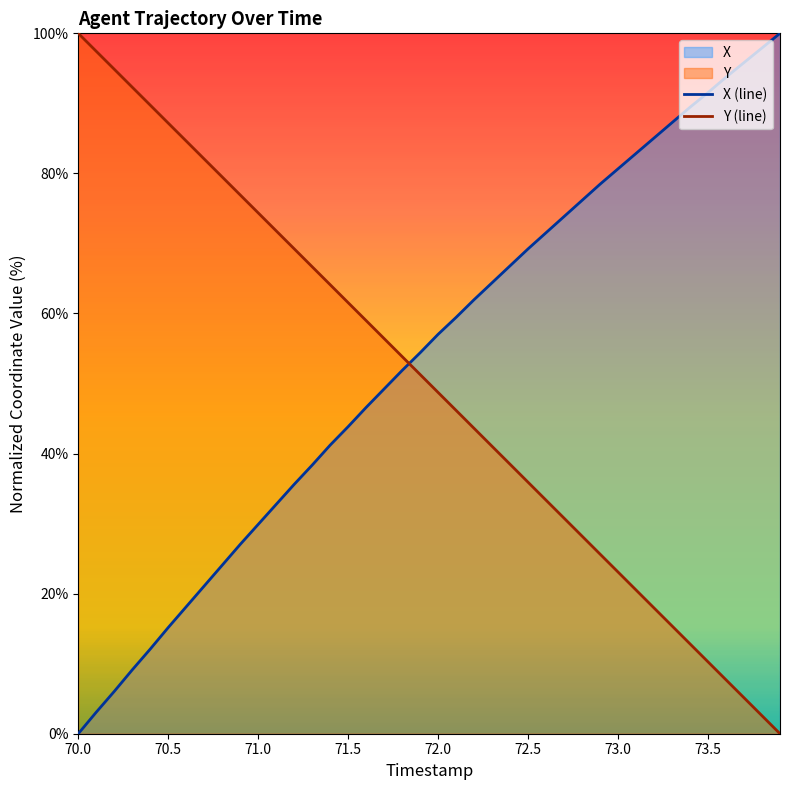

List the series in order of their peak value, lowest first.

X, Y